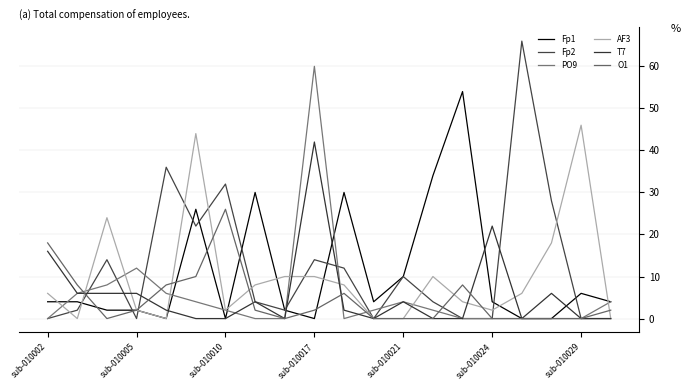

Which series has the largest total across all categories?

Fp2